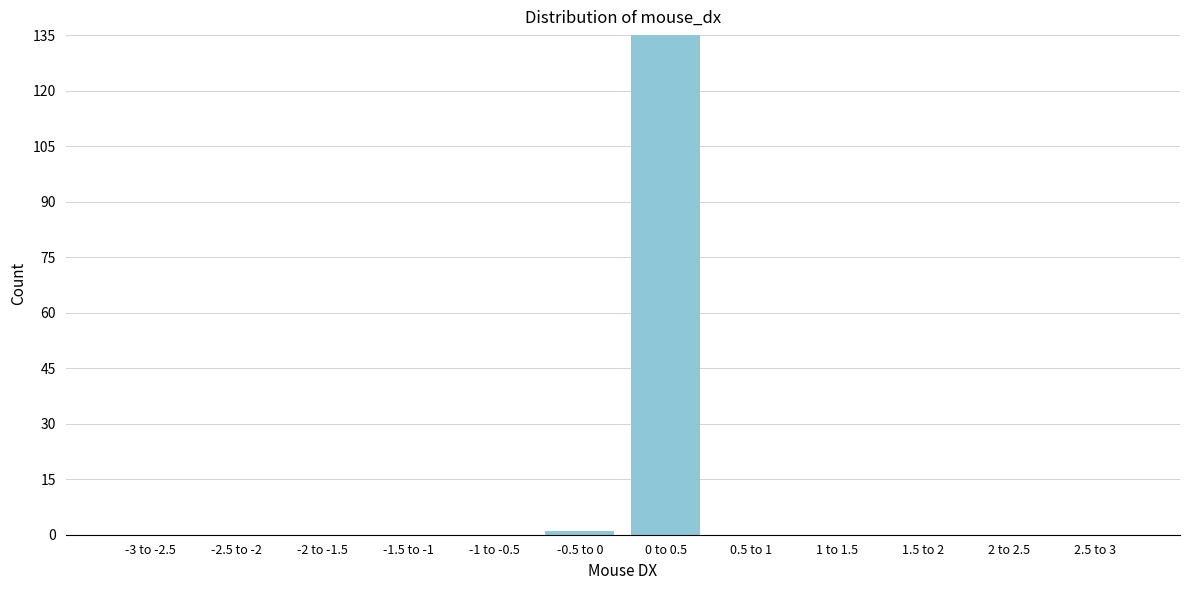

Reading left to right, transcribe all the data shown in this chart.

-3 to -2.5=0	-2.5 to -2=0	-2 to -1.5=0	-1.5 to -1=0	-1 to -0.5=0	-0.5 to 0=1	0 to 0.5=135	0.5 to 1=0	1 to 1.5=0	1.5 to 2=0	2 to 2.5=0	2.5 to 3=0